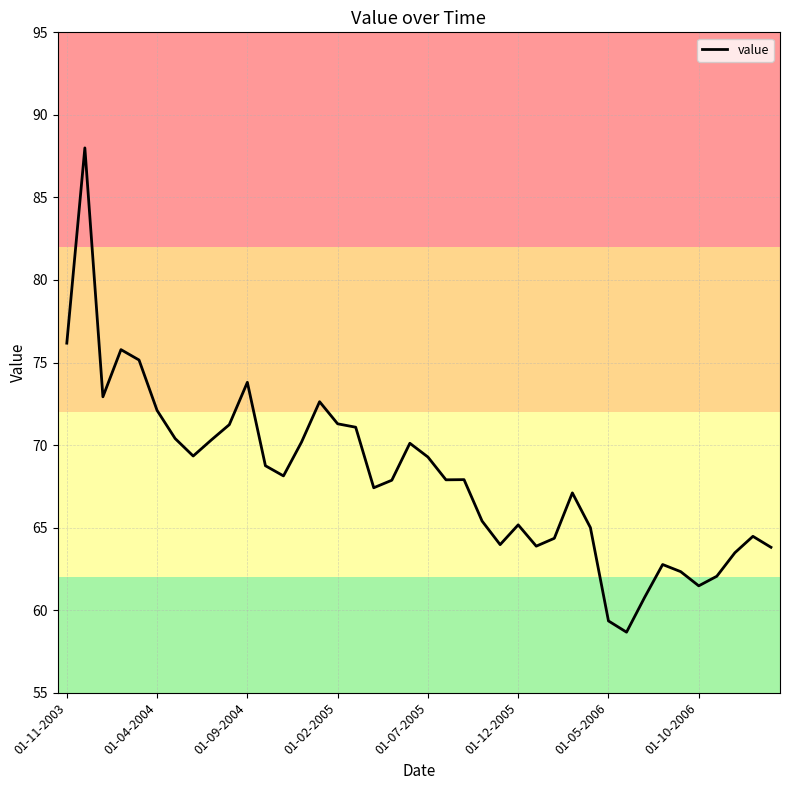

What is the maximum value shown in the chart?

88.0